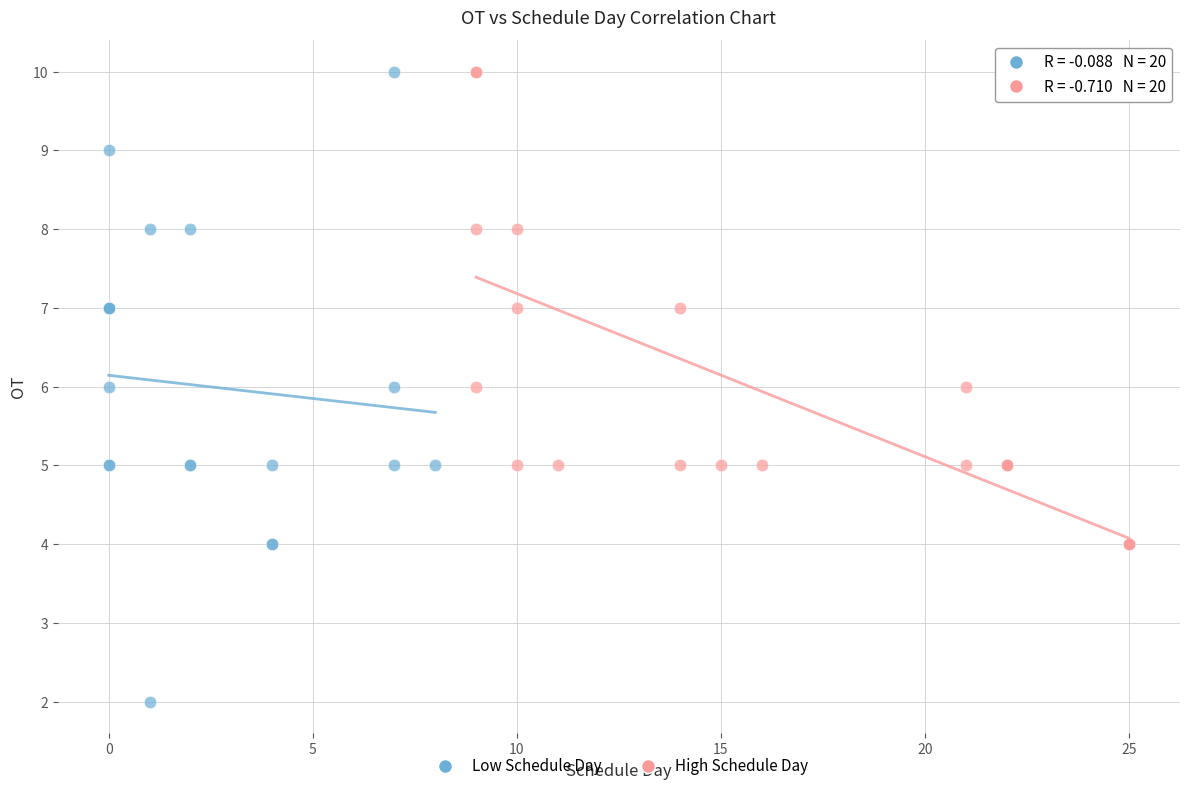

What are all the series names shown in the legend?

Low Schedule Day, High Schedule Day